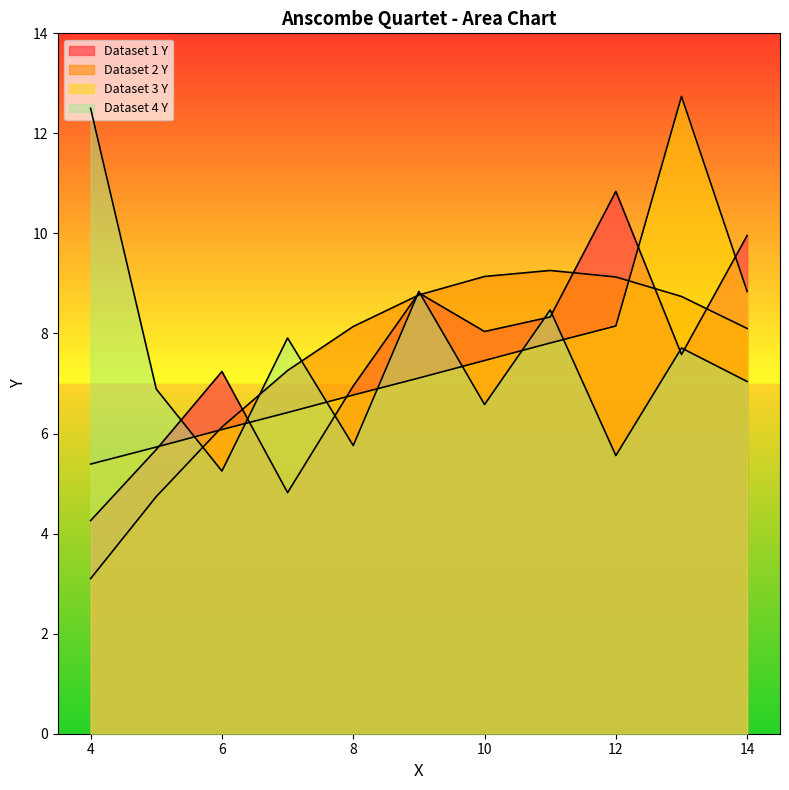

Is the value of Dataset 4 Y at 6 greater than the value of Dataset 3 Y at 1?

No